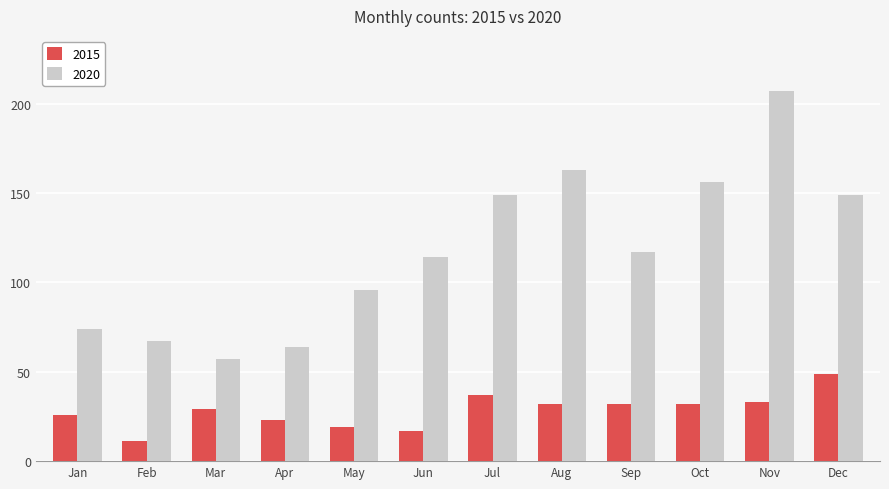

Is the value of 2020 at Sep greater than the value of 2015 at Mar?

Yes